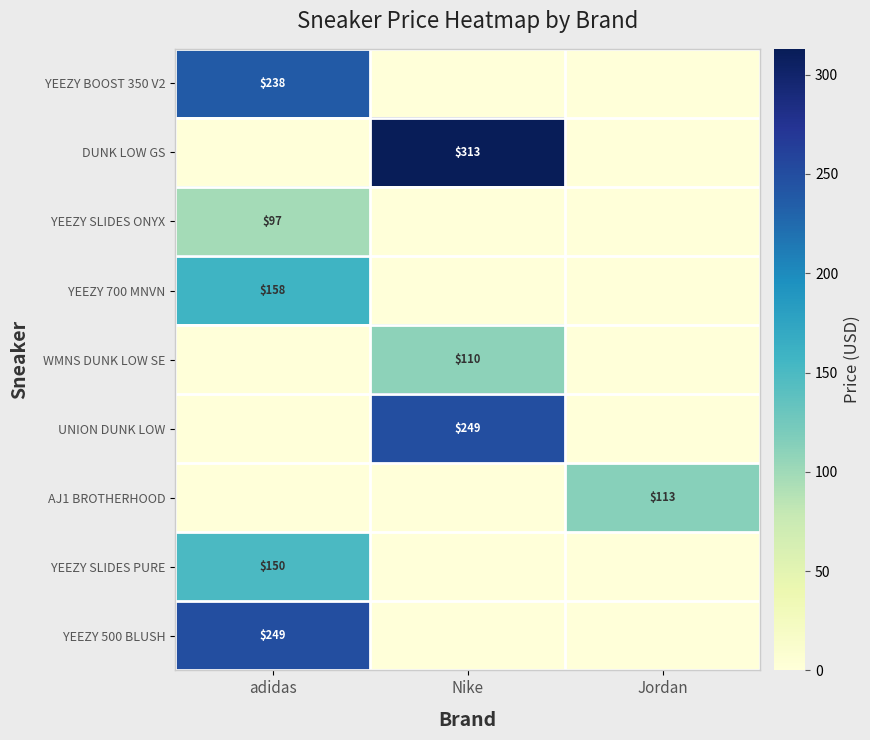

The value of DUNK LOW GS at Nike is 541. True or false?

False